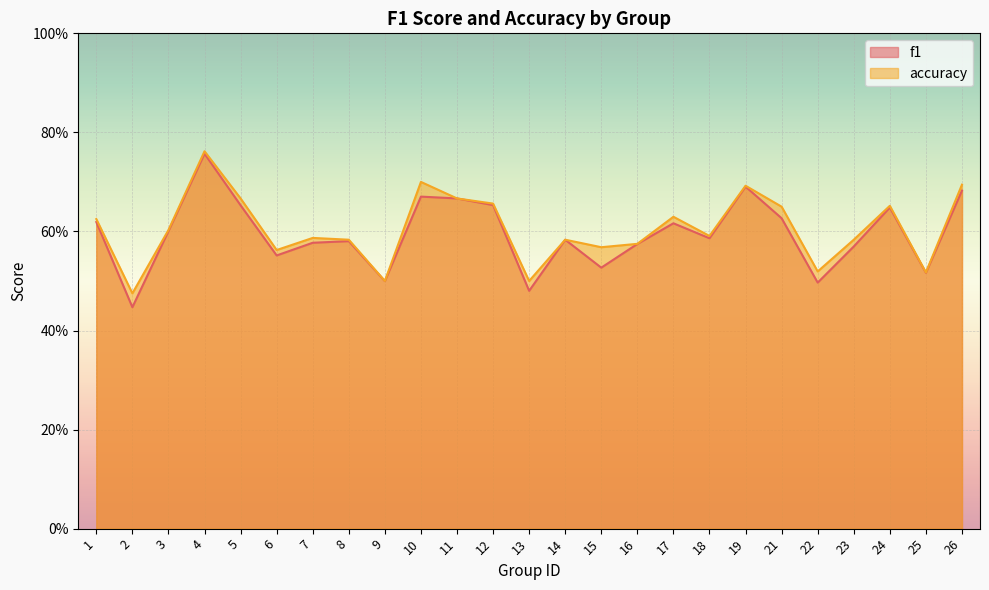

At how many categories does at least one series exceed 0?

25